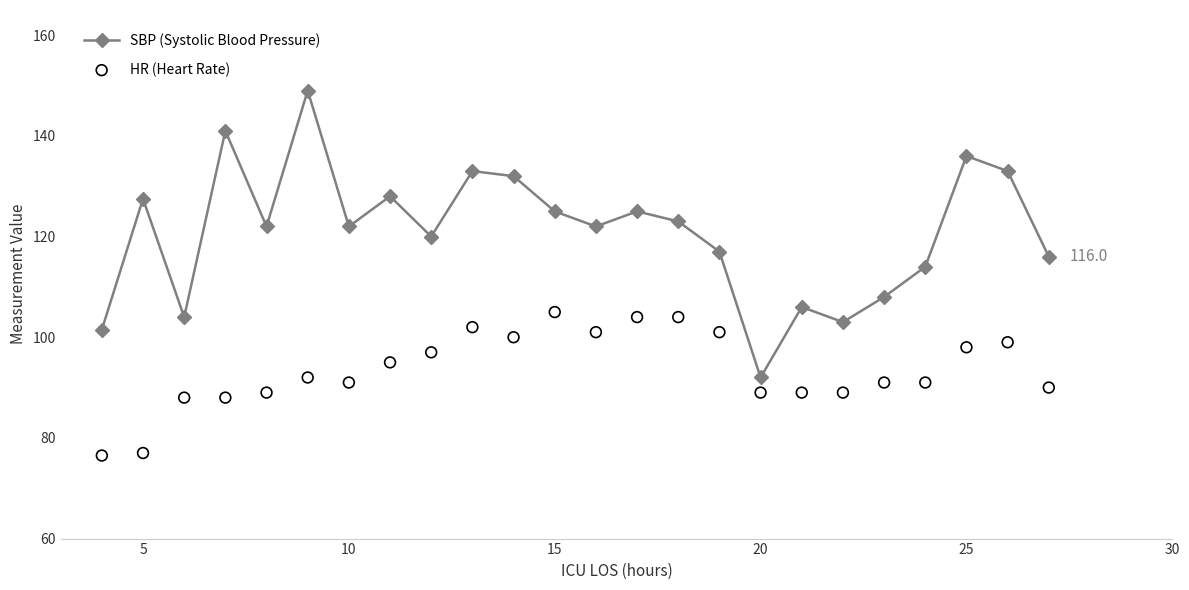

Where is the first local maximum for SBP (Systolic Blood Pressure)?

5